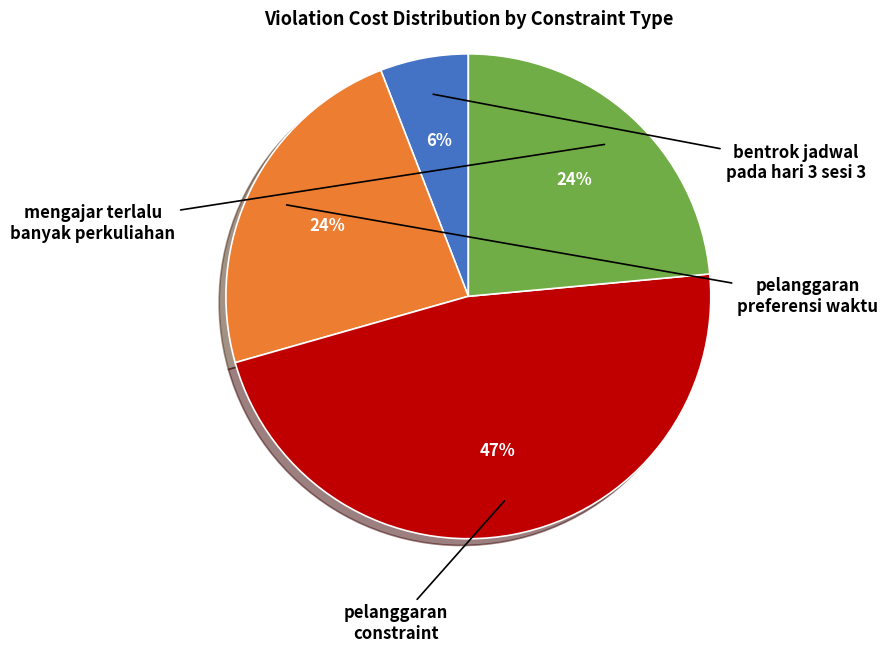

Is there any slice that represents more than half of the pie?

No